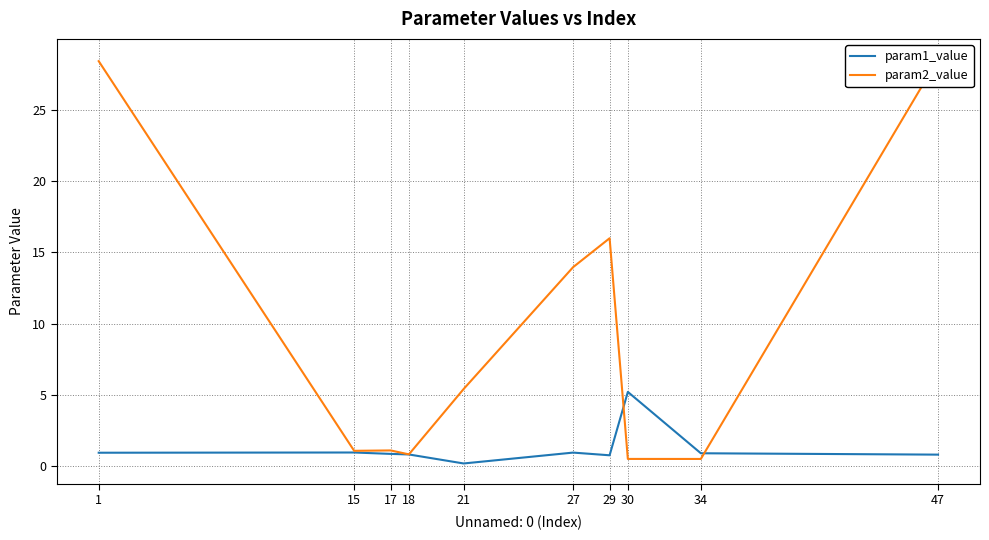

List the series in order of their peak value, highest first.

param2_value, param1_value